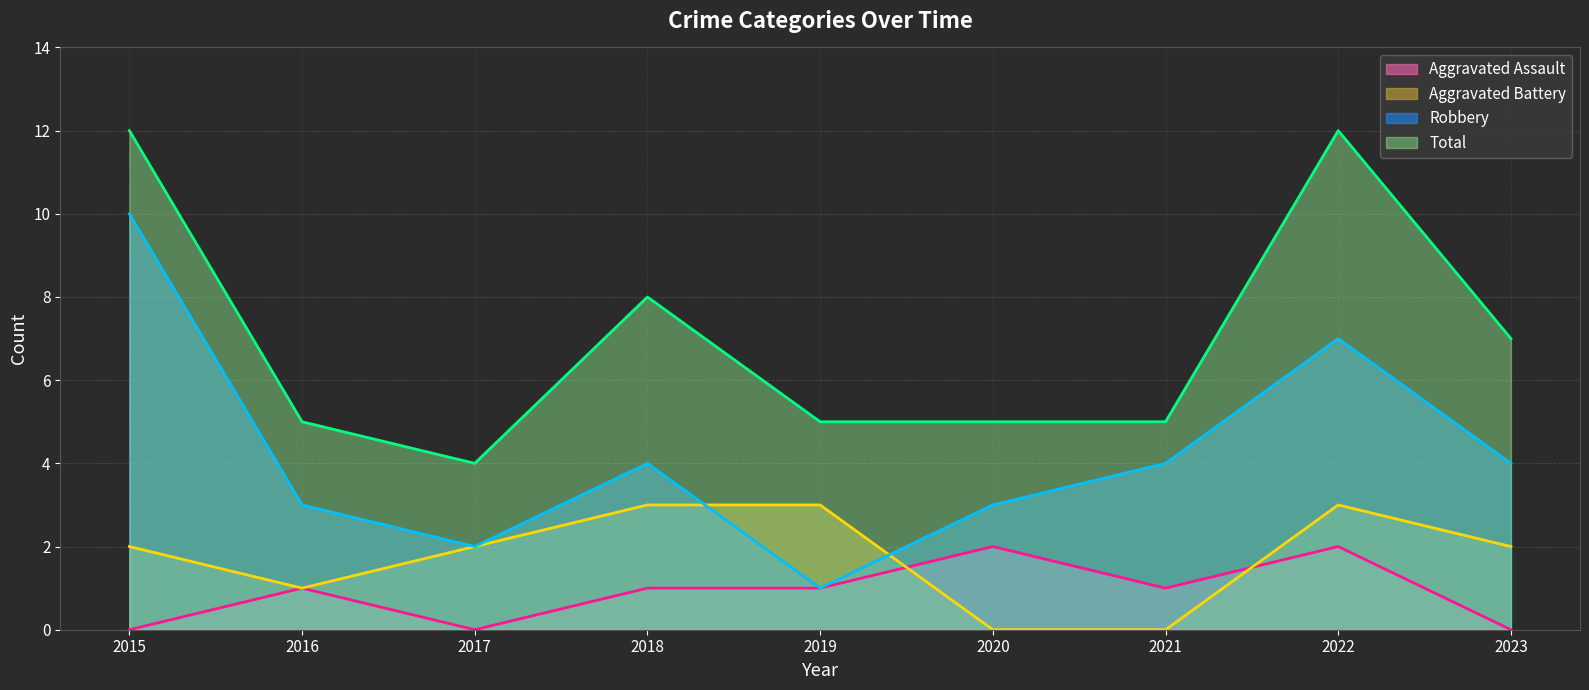

The Aggravated Assault (line) series shows 1 at 2019. True or false?

False